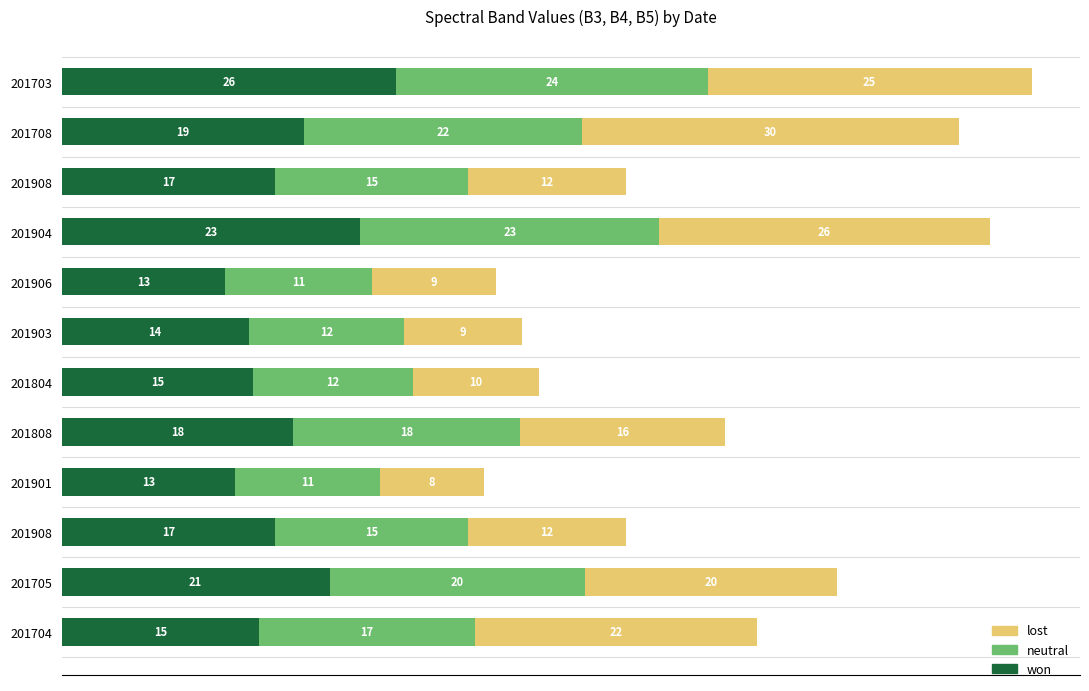

What are all the series names shown in the legend?

lost, neutral, won